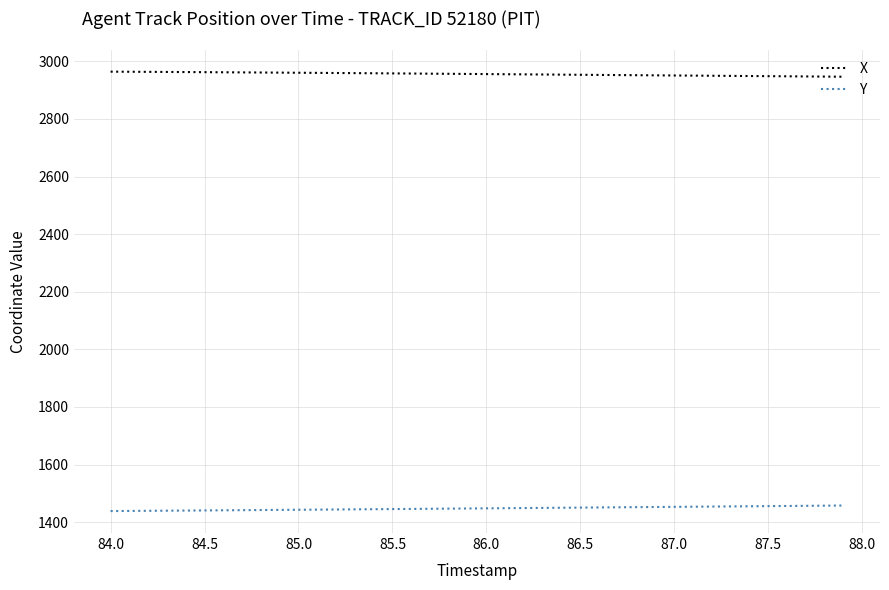

True or false: X and Y cross at least once.

False